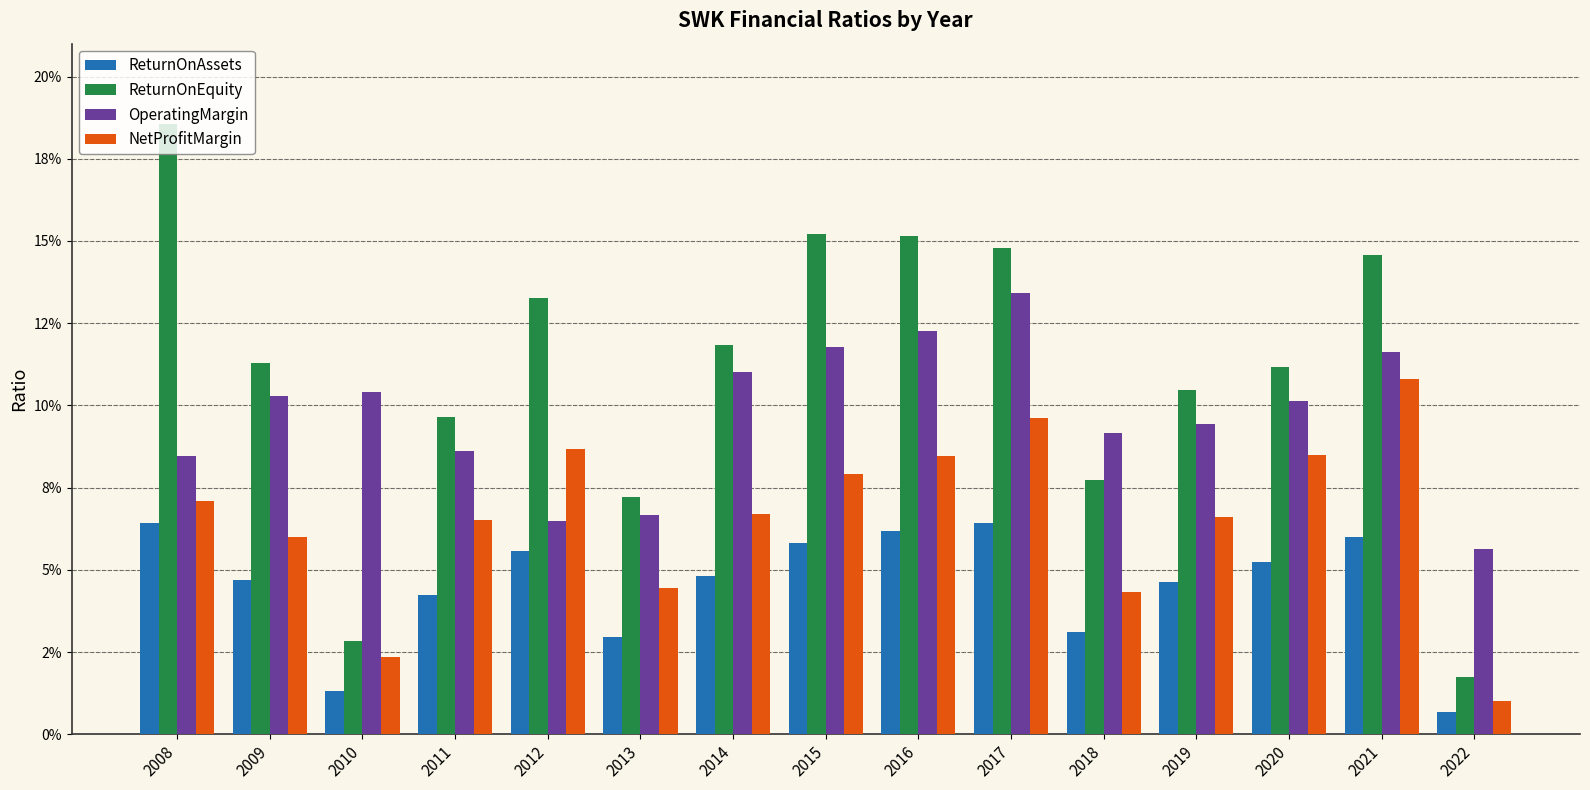

Does the chart contain stacked bars?

No